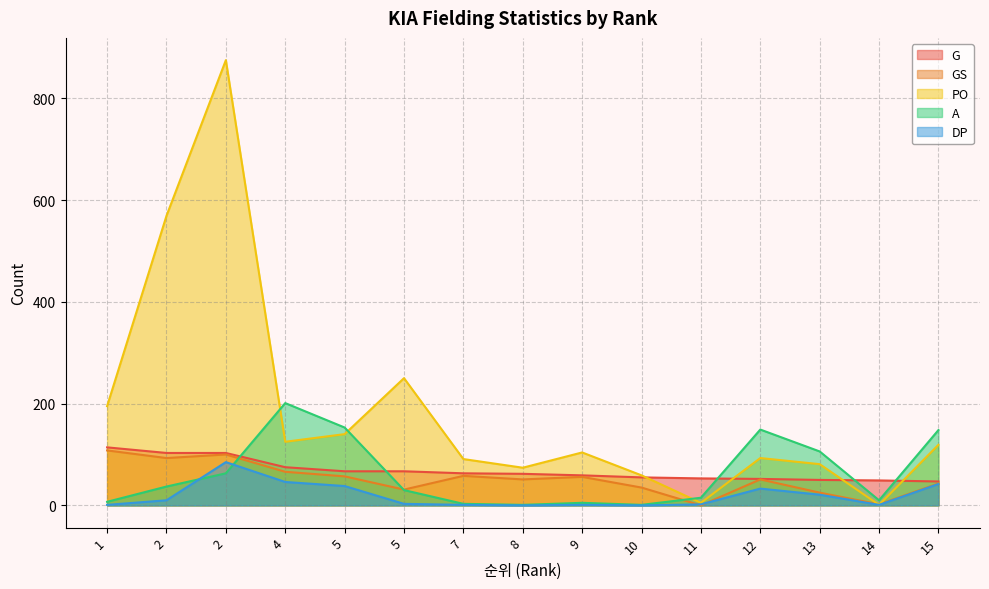

True or false: G has more than 2 points higher than both neighbors.

False